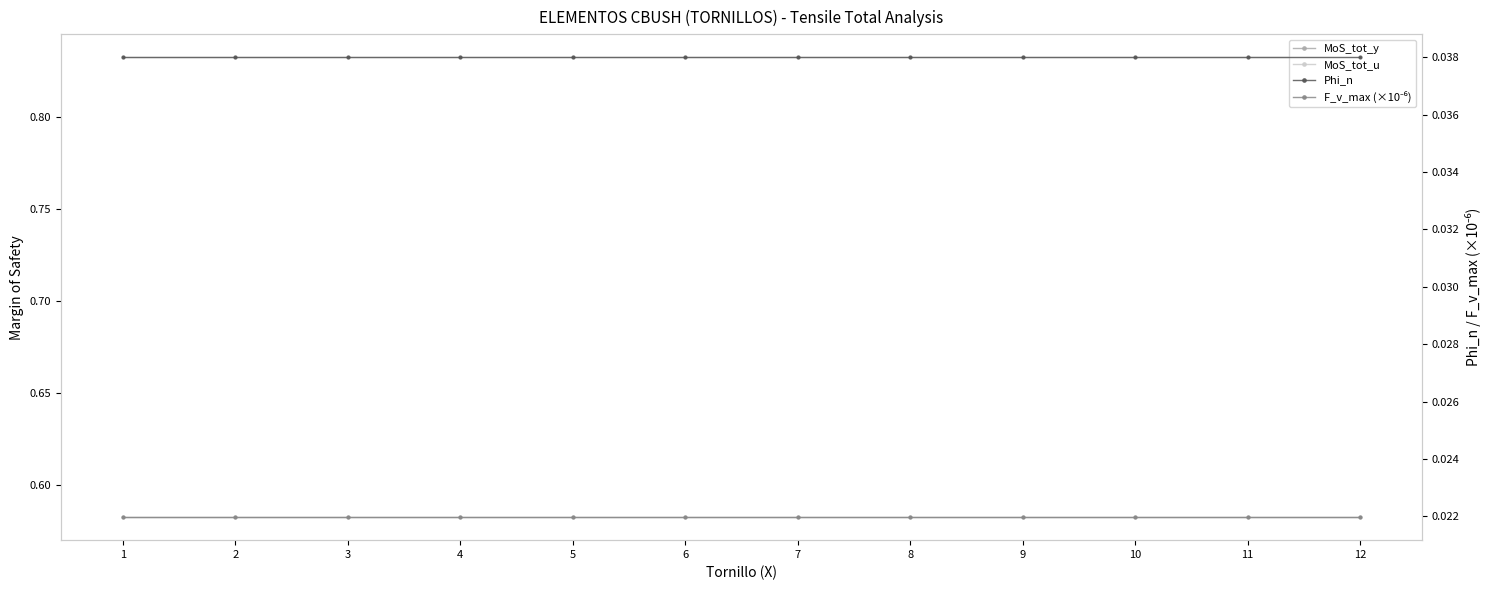

What is the sum of all F_v_max (×10⁻⁶) values?

0.3